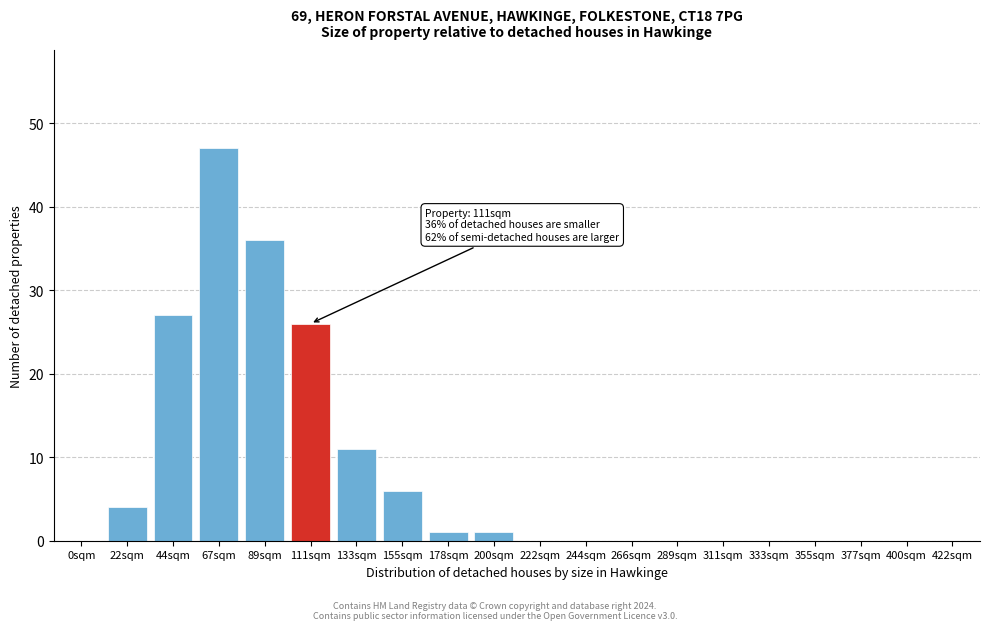

Reading left to right, extract all data points from this chart.

0sqm=0	22sqm=4	44sqm=27	67sqm=47	89sqm=36	111sqm=26	133sqm=11	155sqm=6	178sqm=1	200sqm=1	222sqm=0	244sqm=0	266sqm=0	289sqm=0	311sqm=0	333sqm=0	355sqm=0	377sqm=0	400sqm=0	422sqm=0